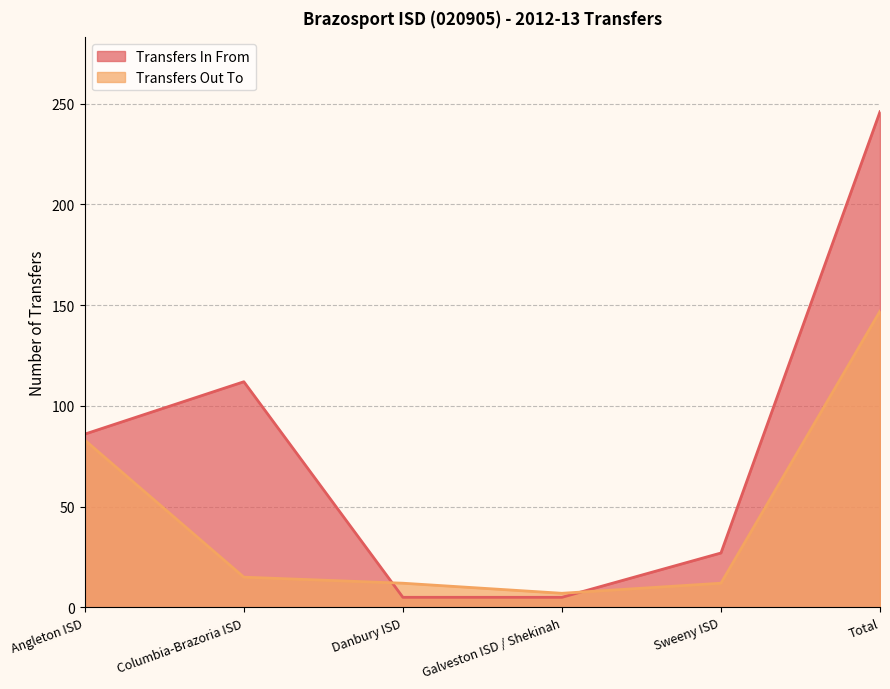

True or false: Transfers Out To has more than 2 points higher than both neighbors.

False